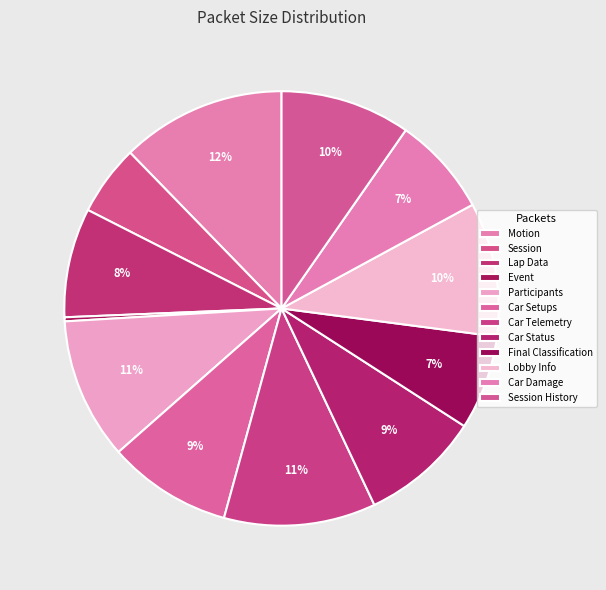

True or false: Car Telemetry accounts for 18% of the total.

False